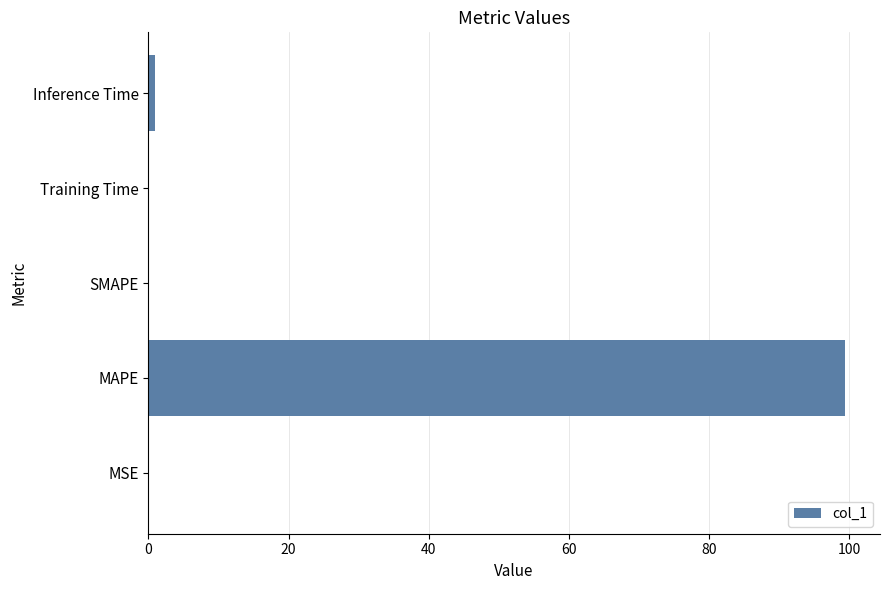

What is the greatest value displayed?

99.4